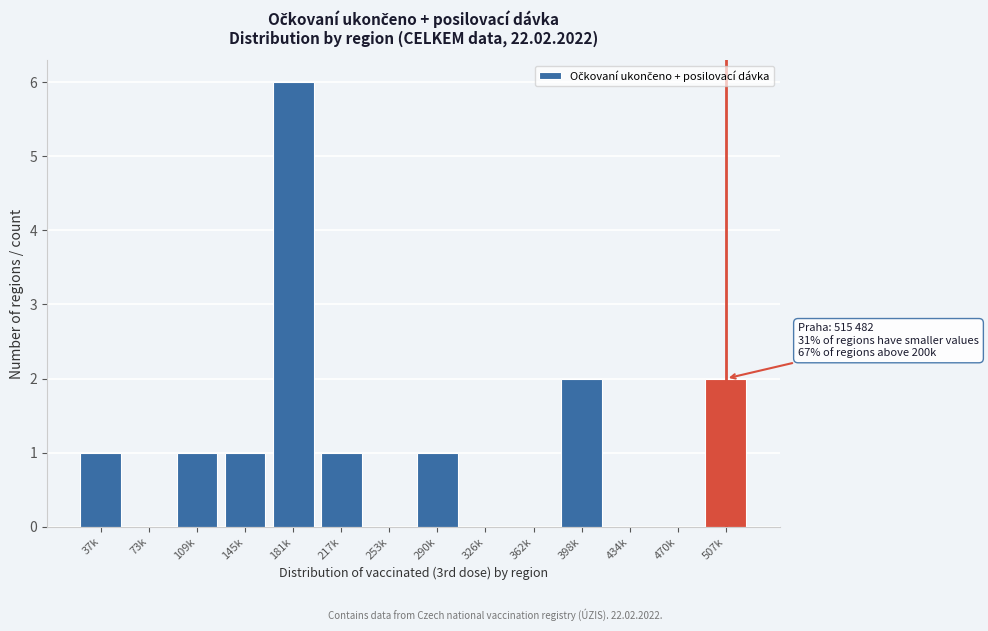

Reading right to left, transcribe all the data shown in this chart.

507k=2	470k=0	434k=0	398k=2	362k=0	326k=0	290k=1	253k=0	217k=1	181k=6	145k=1	109k=1	73k=0	37k=1